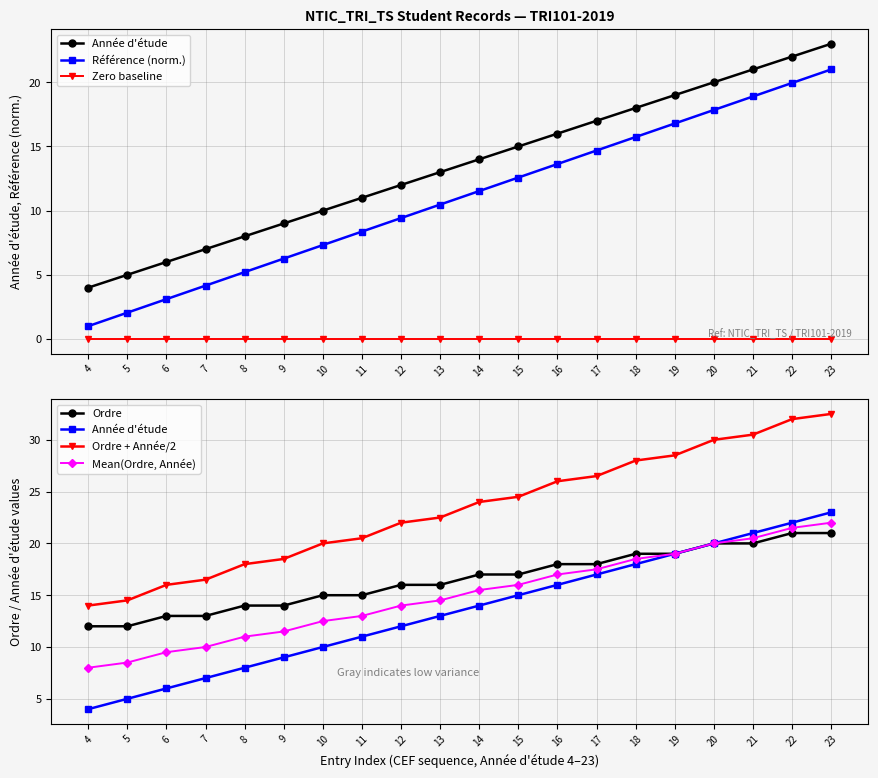

Is the value of Ordre at 23 greater than the value of Mean(Ordre, Année) at 23?

No